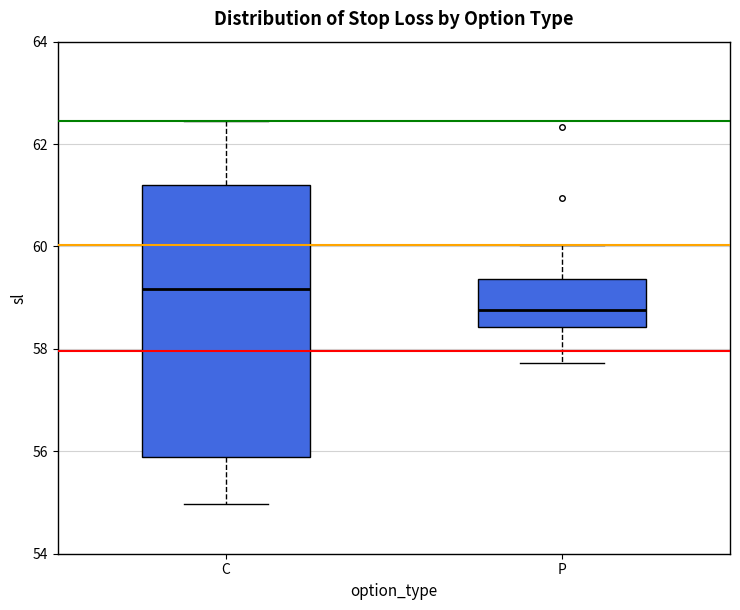

Reading left to right, read every box against the y-axis: the position of its median line, the range the box covers, and the ends of its whiskers. The values are not printed on the chart, so give them approximately, as read against the axis.

C: median 59.2, box 55.8 to 61.2, whiskers 55.0 to 62.4
P: median 58.8, box 58.4 to 59.4, whiskers 57.8 to 60.0